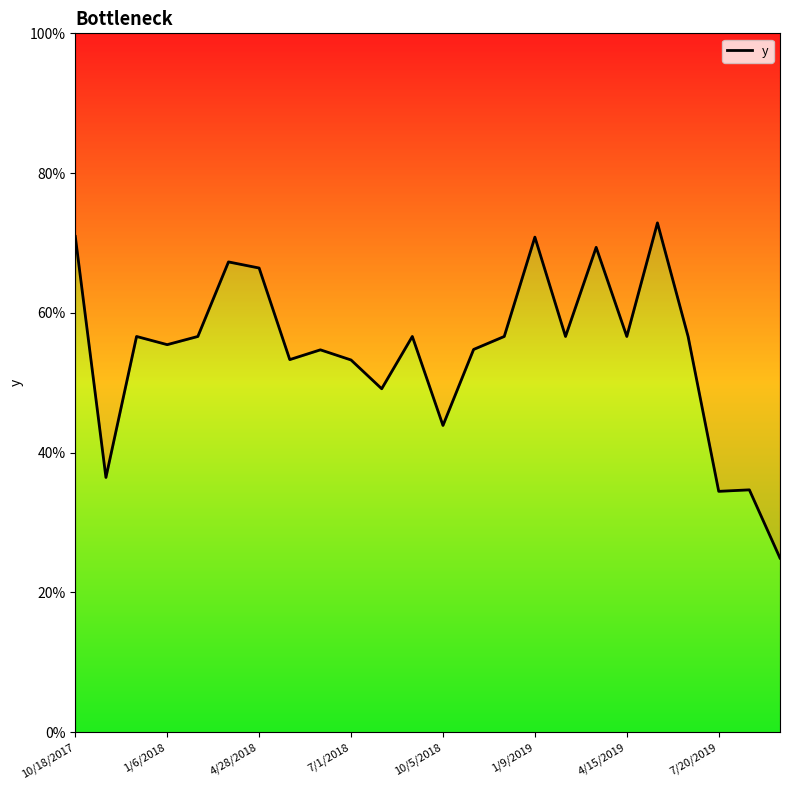

How many series are shown in this chart?

1